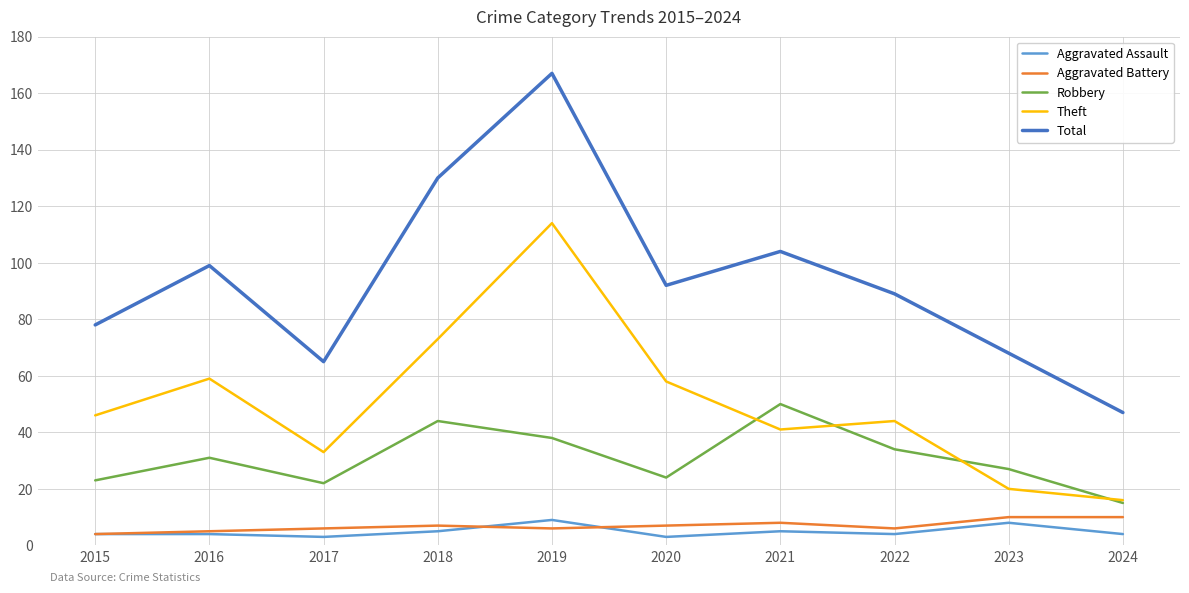

True or false: Aggravated Battery and Total cross at least once.

False